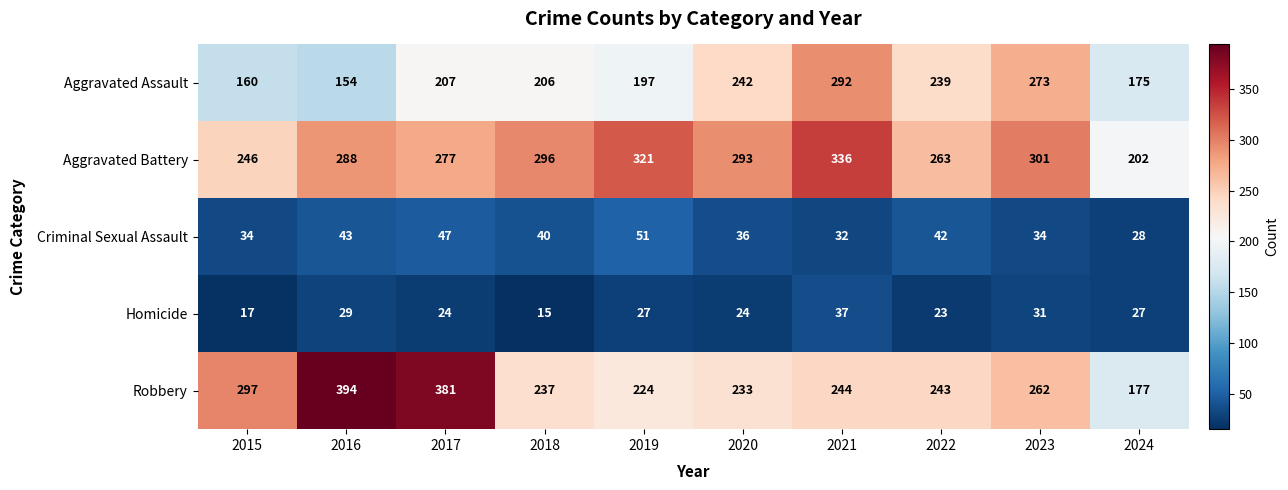

How many values in the Robbery series are below 244?

5